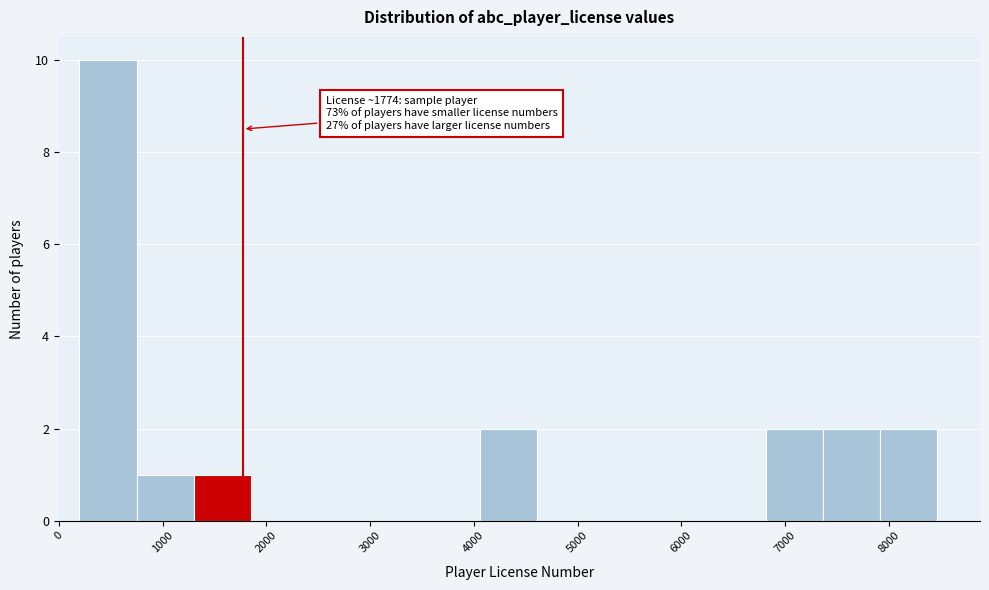

Over which range of the x-axis is the bar tallest?

200 to 800